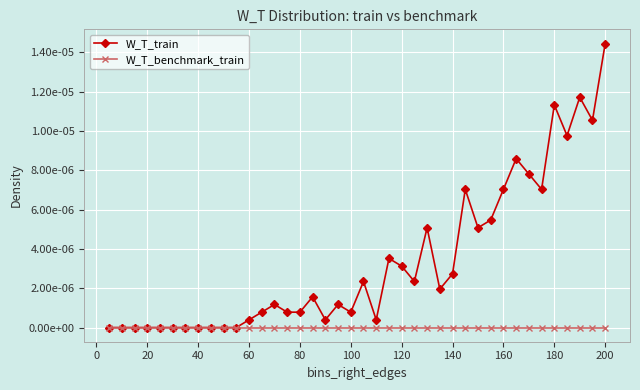

Is this an area chart (filled region under the line)?

No